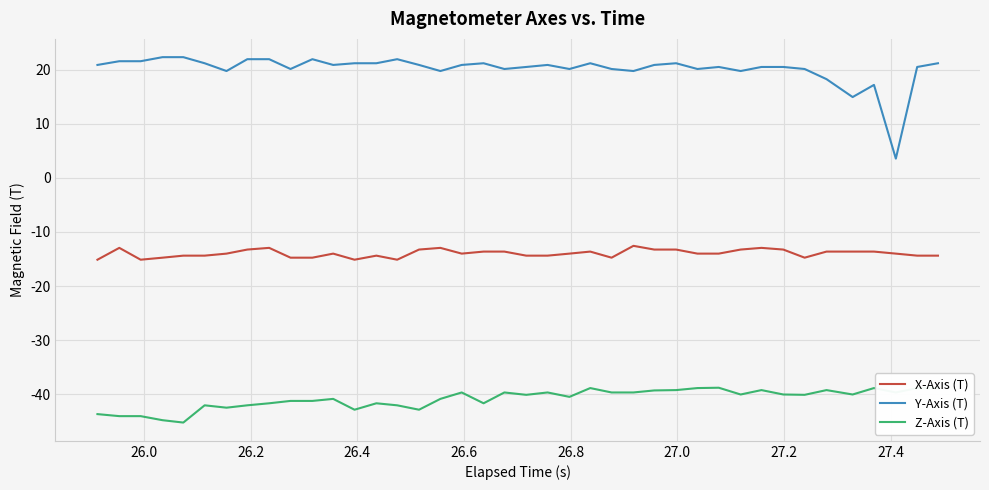

What is the highest value of the Y-Axis (T) series?

22.3